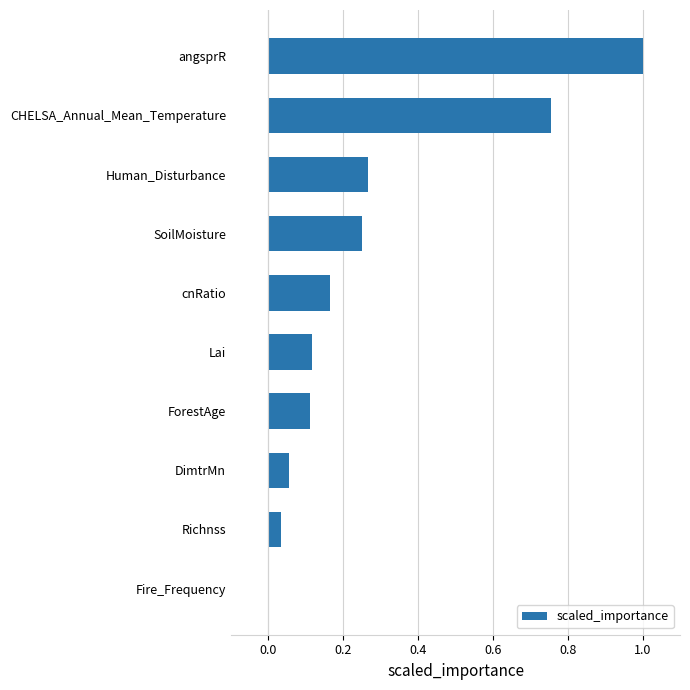

The value at Fire_Frequency is 0.0. True or false?

True